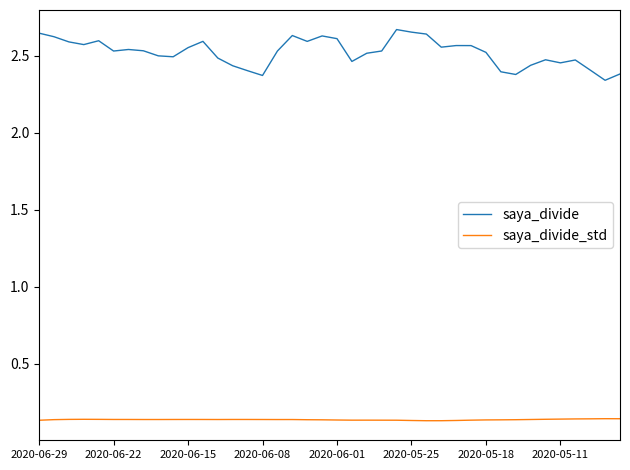

List the series in order of their overall mean, lowest first.

saya_divide_std, saya_divide